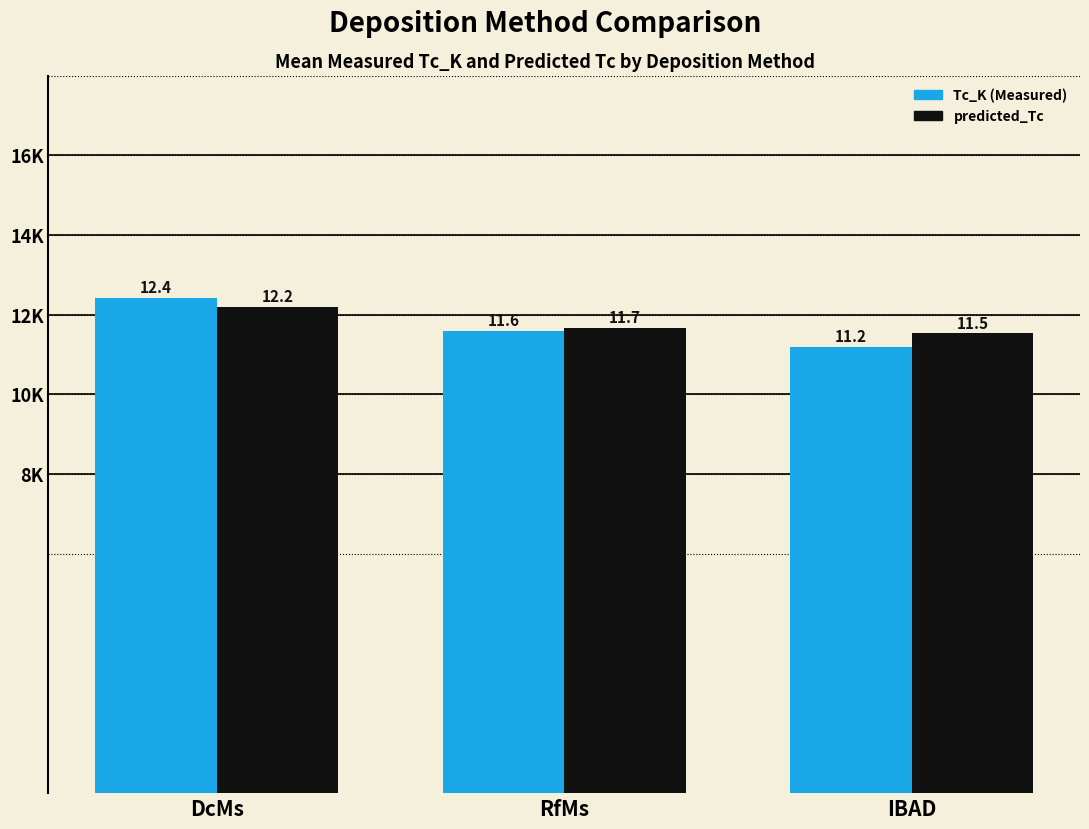

Does the chart contain any negative values?

No